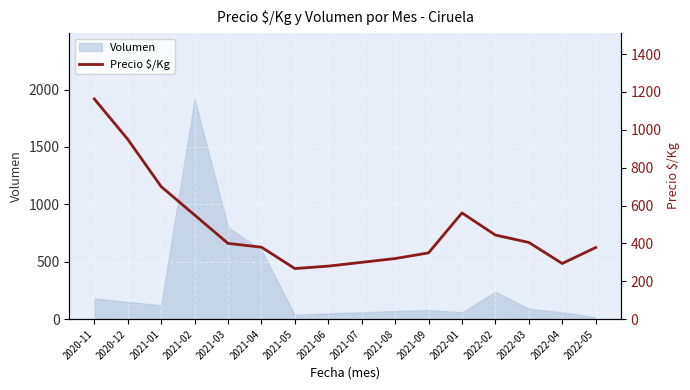

The chart shows a value of 550 at 2021-02. True or false?

True